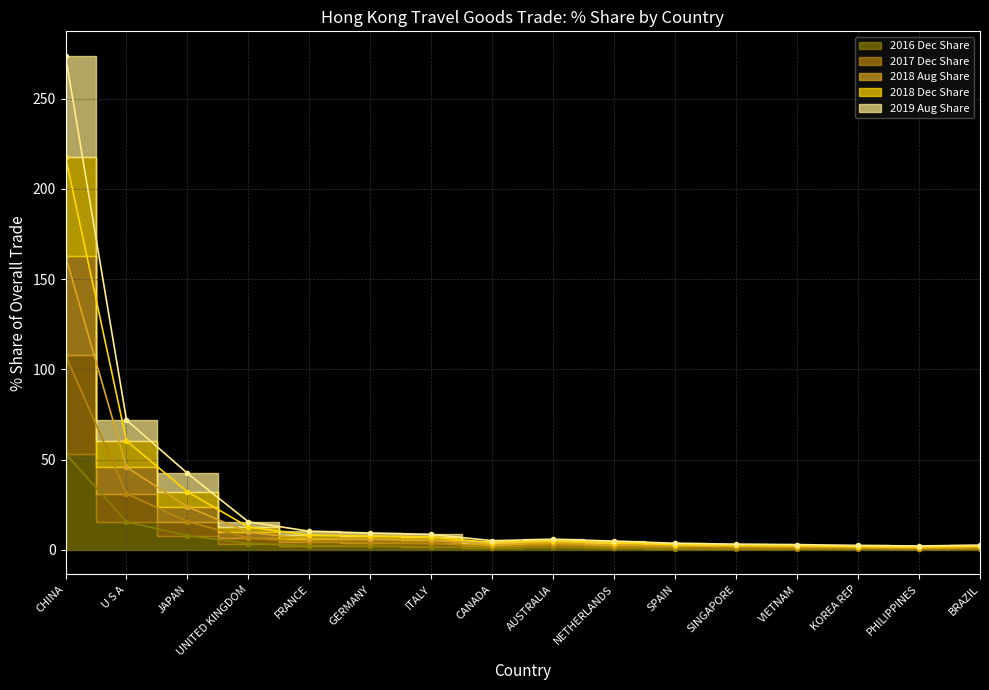

At which category is the sum across all series the highest?

CHINA